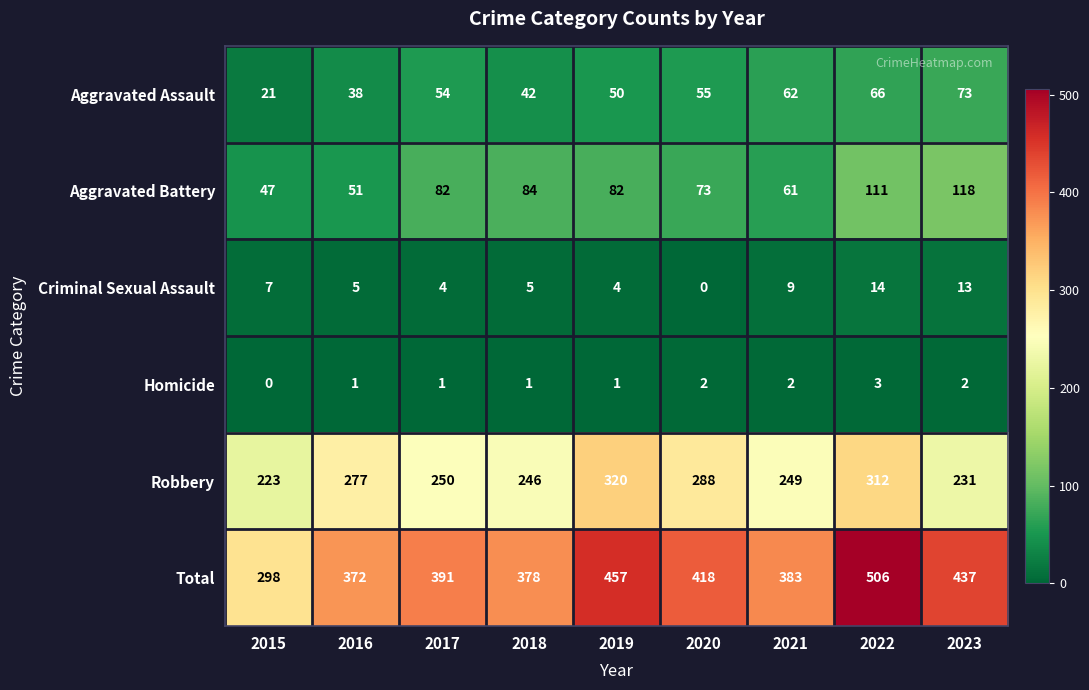

Rank the series by their maximum value, from lowest to highest.

Homicide, Criminal Sexual Assault, Aggravated Assault, Aggravated Battery, Robbery, Total